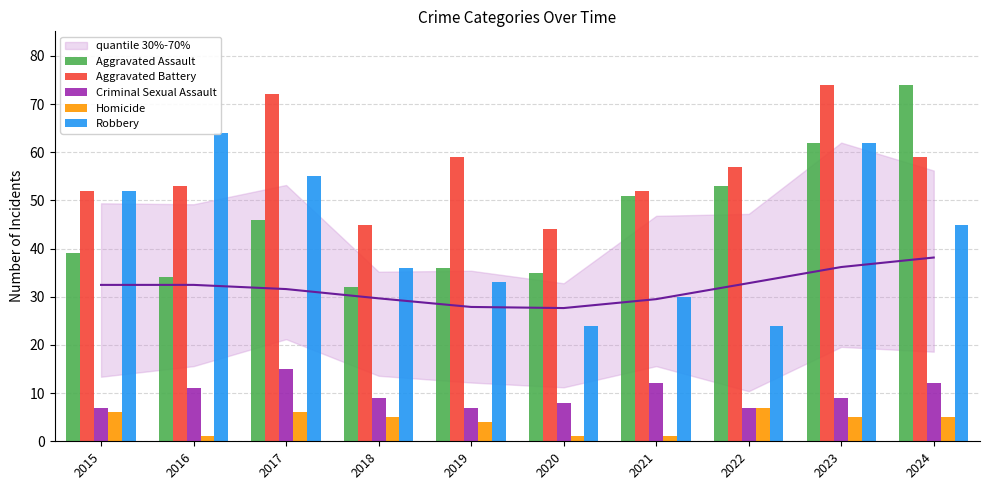

What are all the series names shown in the legend?

Aggravated Assault, Aggravated Battery, Criminal Sexual Assault, Homicide, Robbery